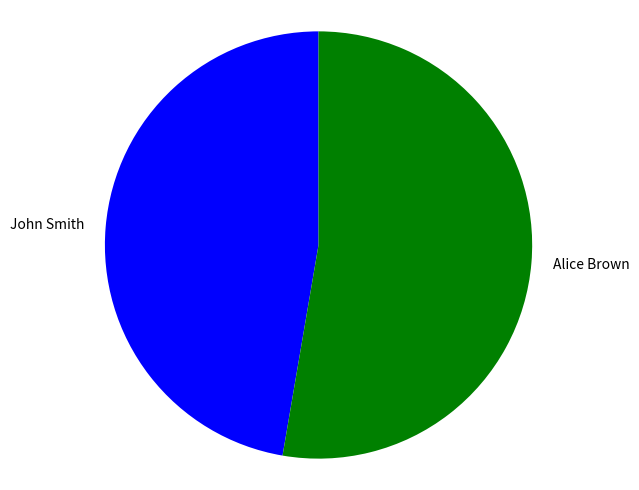

Is there any slice that represents more than half of the pie?

Yes